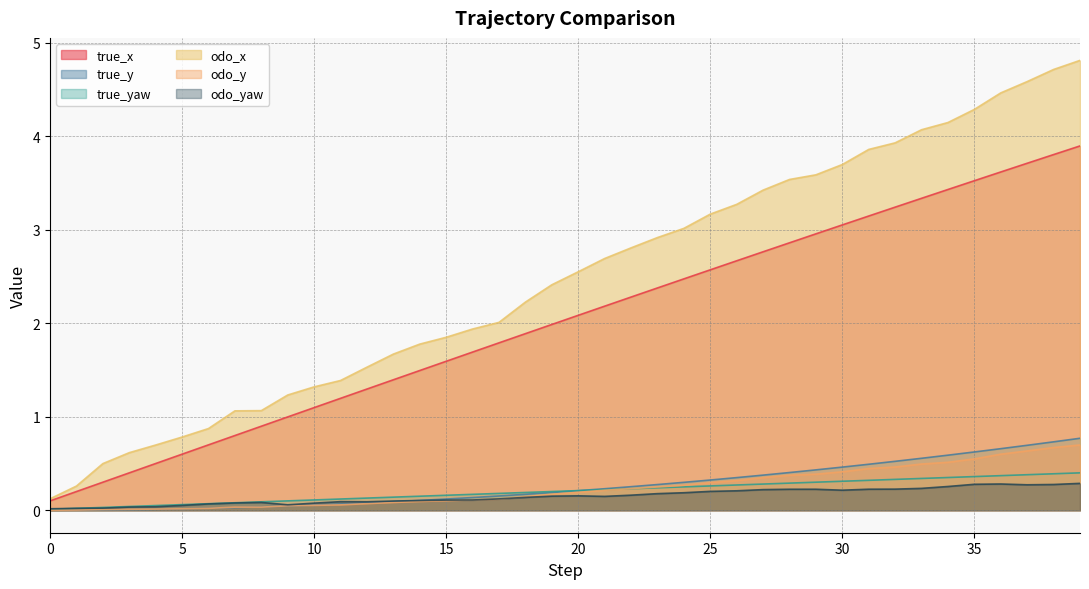

What is the sum of all true_x values?

80.9